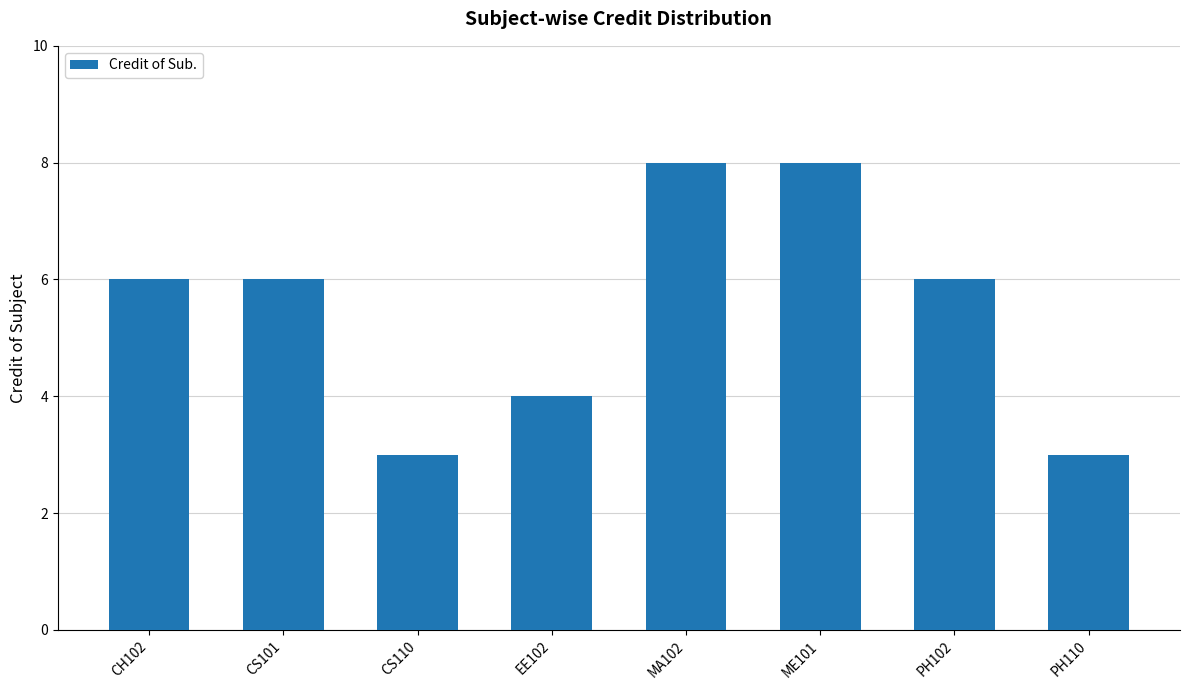

What is the ratio of the value at MA102 to the value at ME101?

1.0